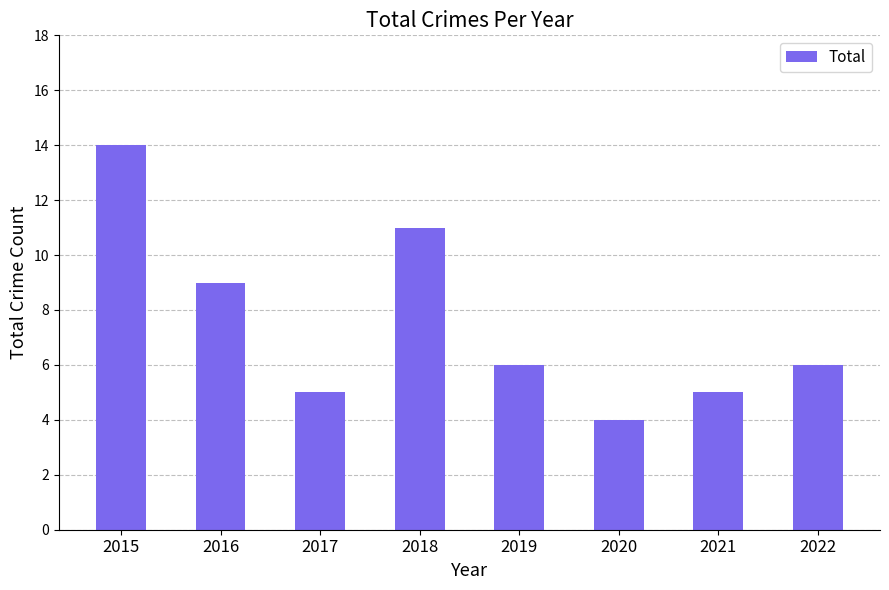

How many bars are there in total?

8